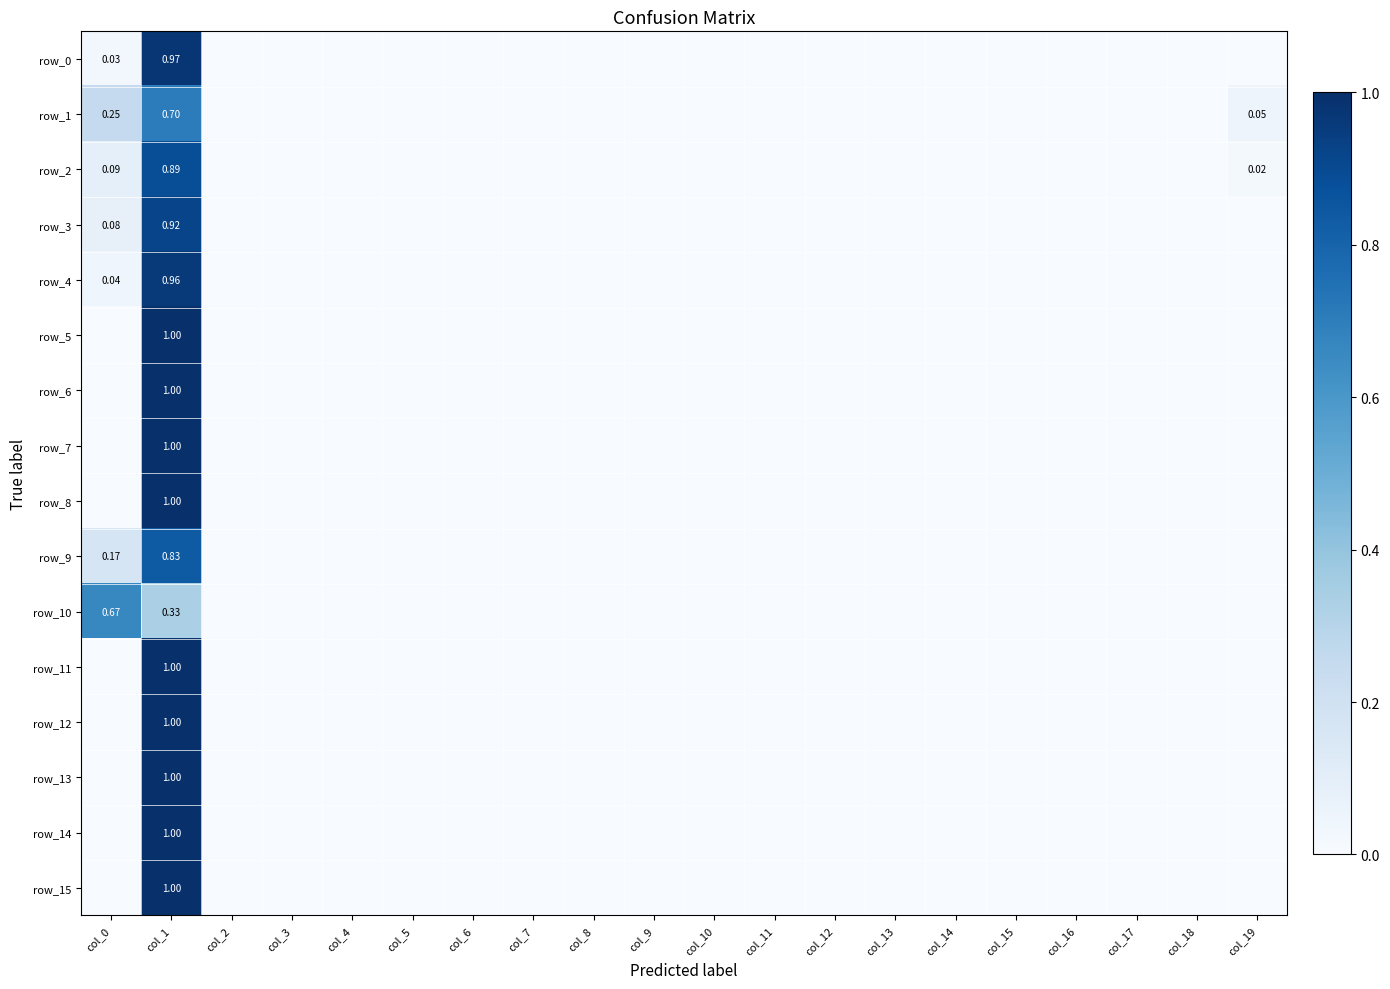

At which category is the sum across all series the highest?

col_1